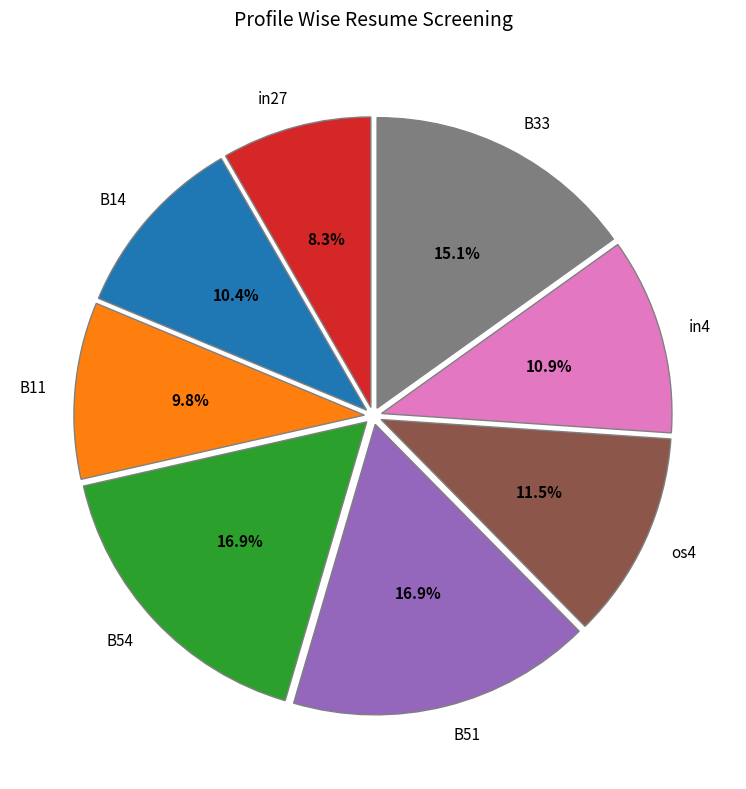

Which slice is the smallest?

in27